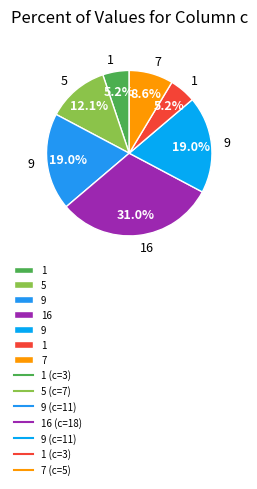

How many segments does this pie chart have?

7